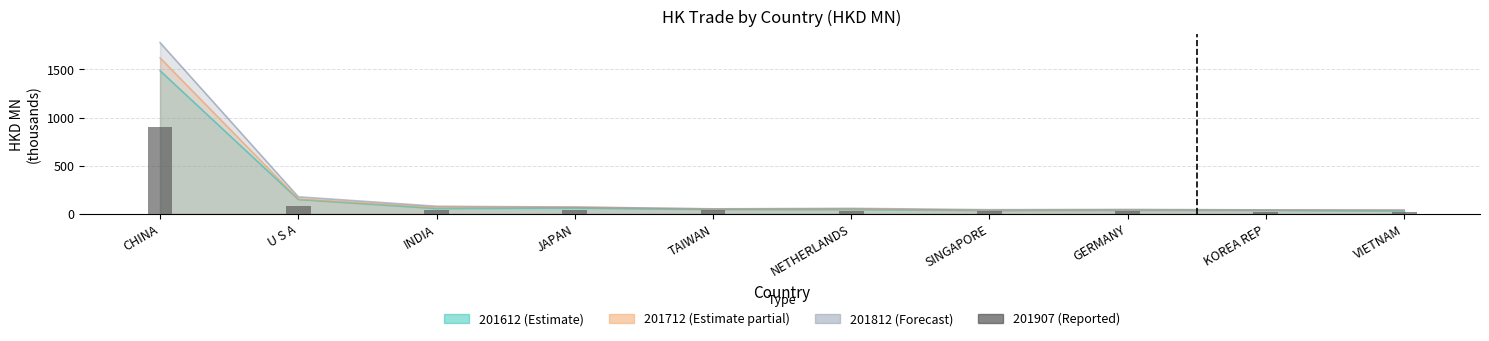

Which series has the largest range (max minus min)?

201812